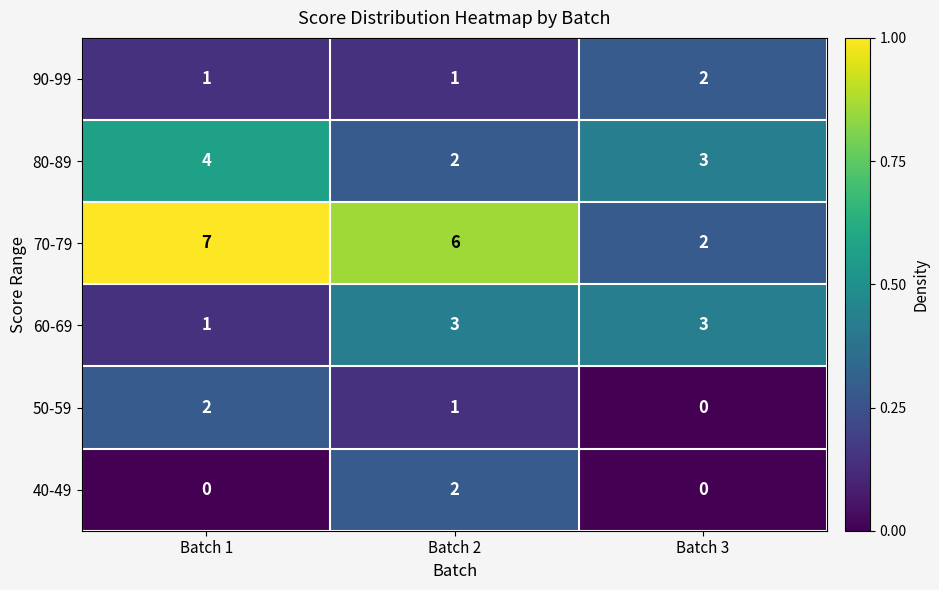

Which series has the widest spread of values?

70-79